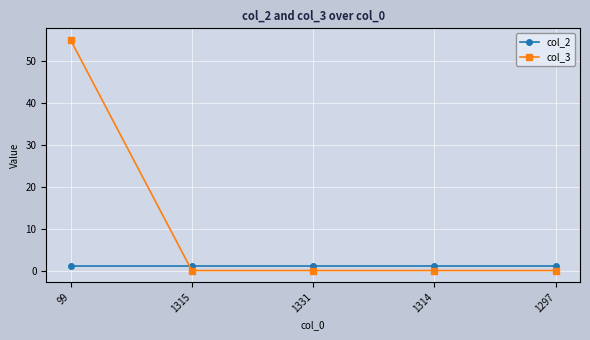

What is the label of the 1st point from the right?

1297